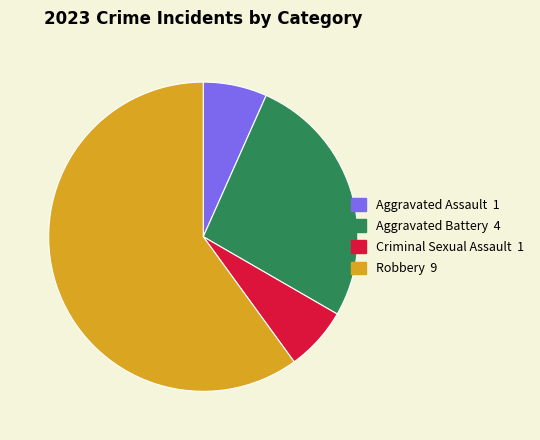

Approximately how many times larger is the value at Aggravated Assault compared to Criminal Sexual Assault?

1.0